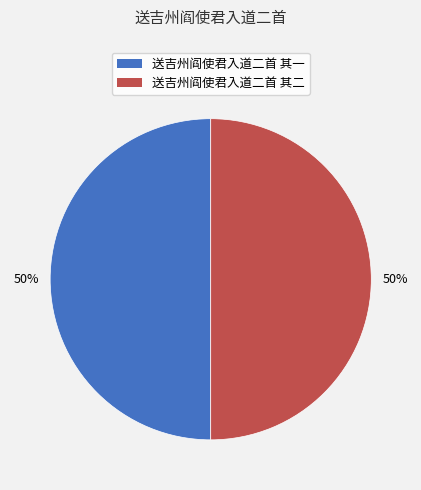

True or false: 送吉州阎使君入道二首 其一 accounts for 64% of the total.

False